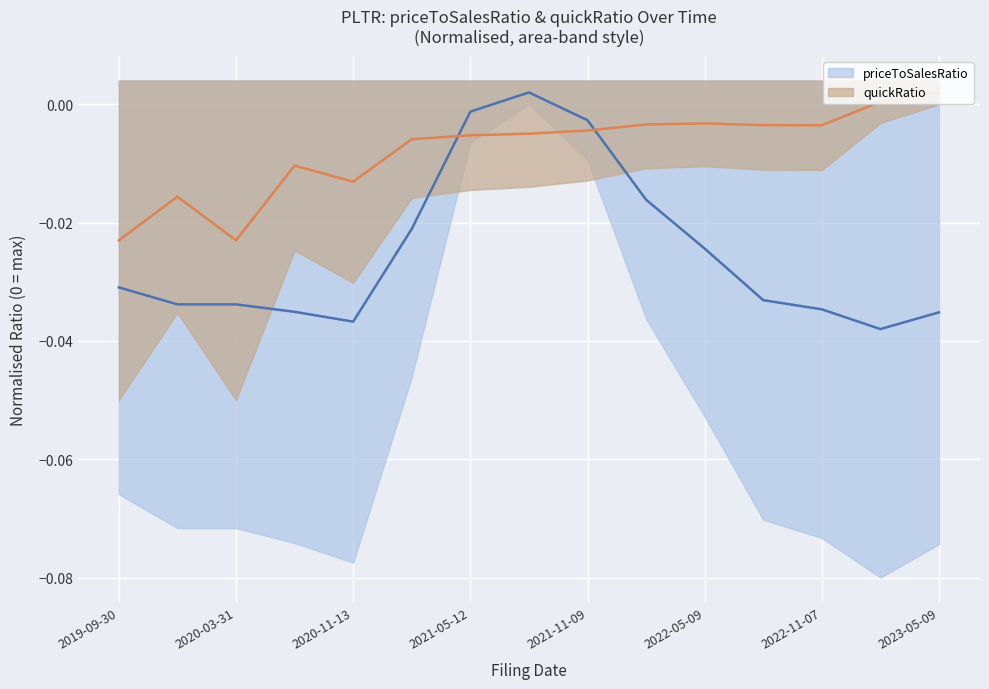

How many interior local peaks does the priceToSalesRatio (mid) series have?

2